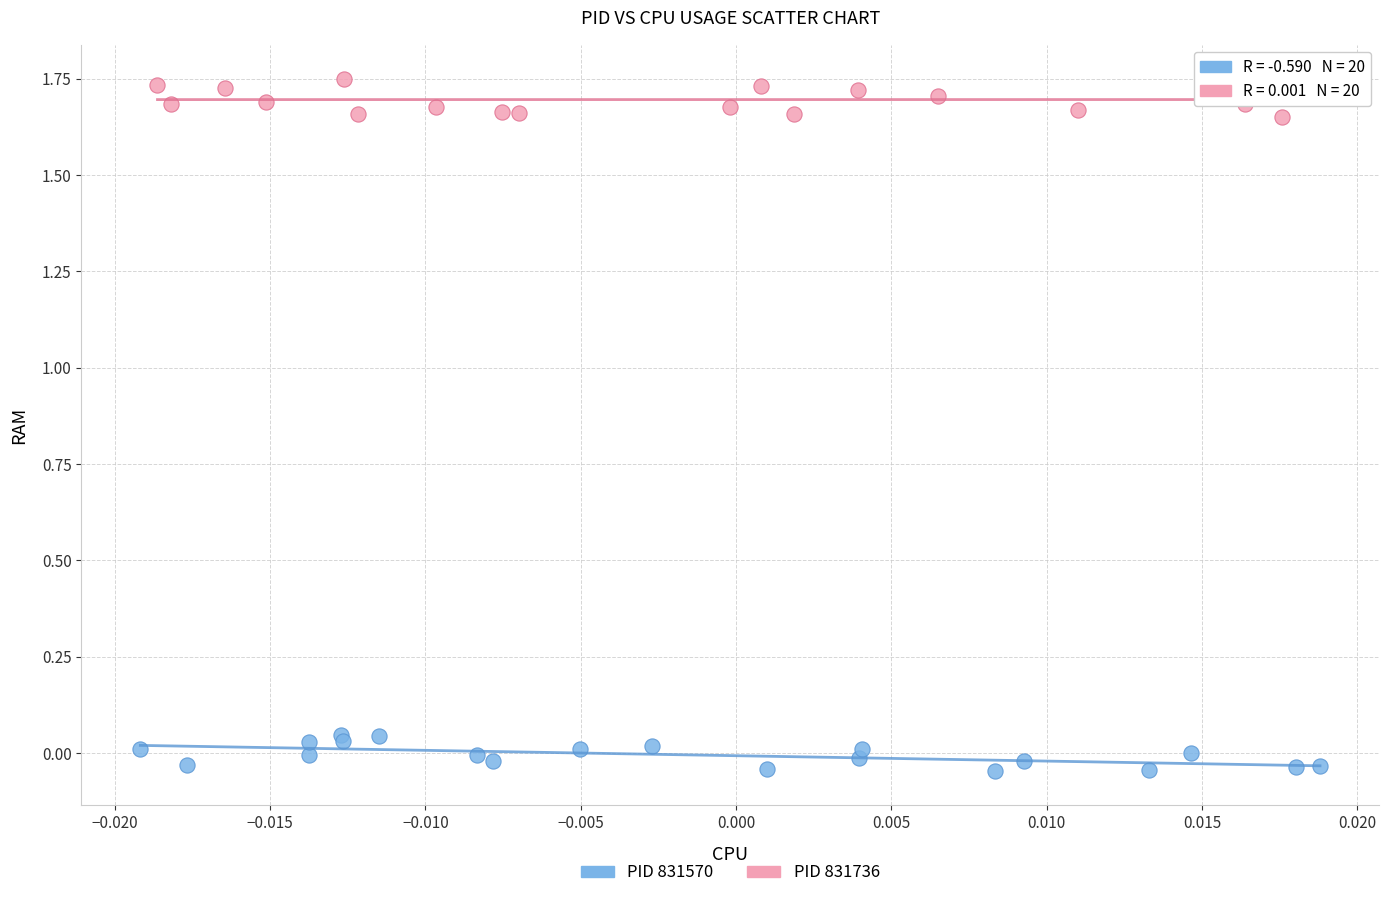

Which series contains the lowest Y value?

PID 831570